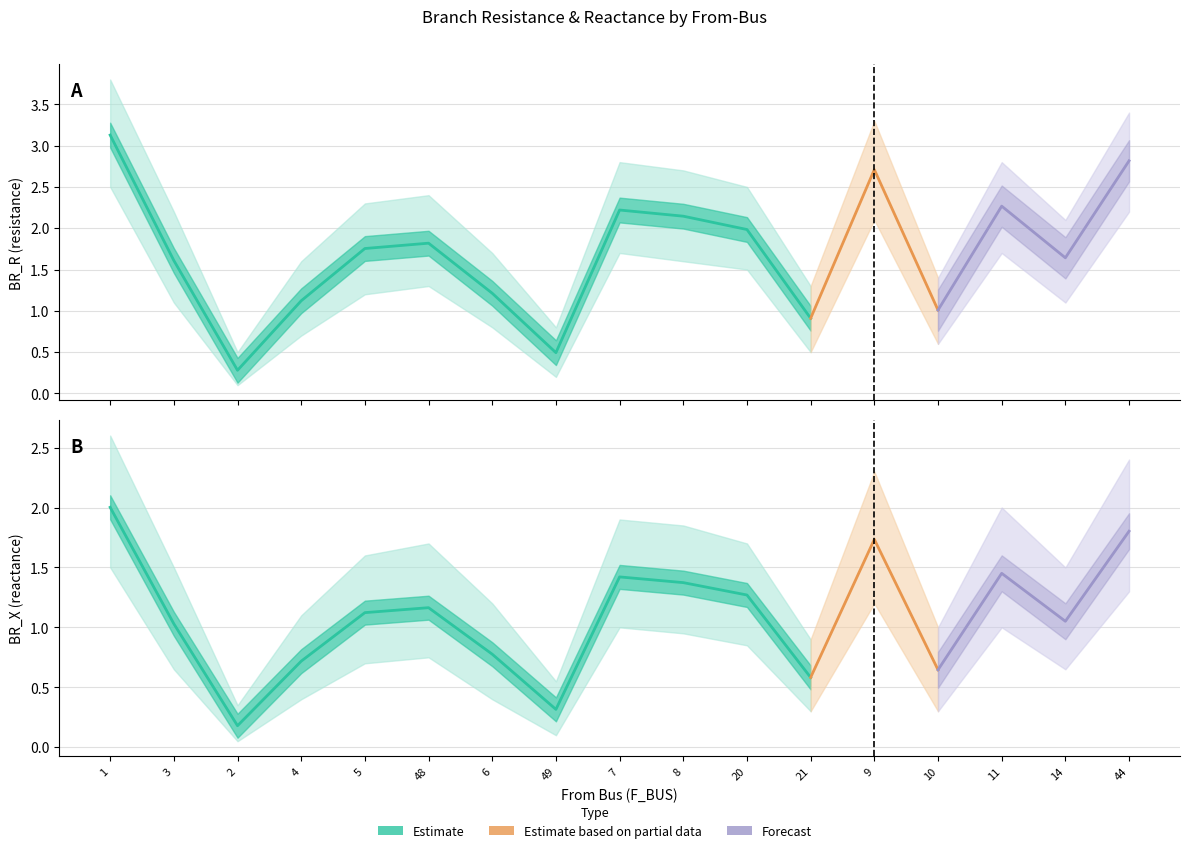

How many lines are shown in the chart?

6